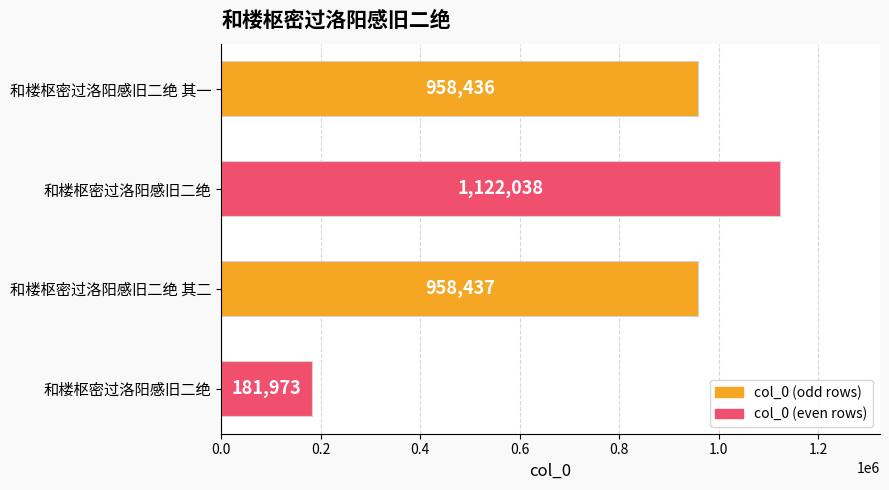

What is the ratio of the value at 和楼枢密过洛阳感旧二绝 其二 to the value at 和楼枢密过洛阳感旧二绝 其一?

1.0